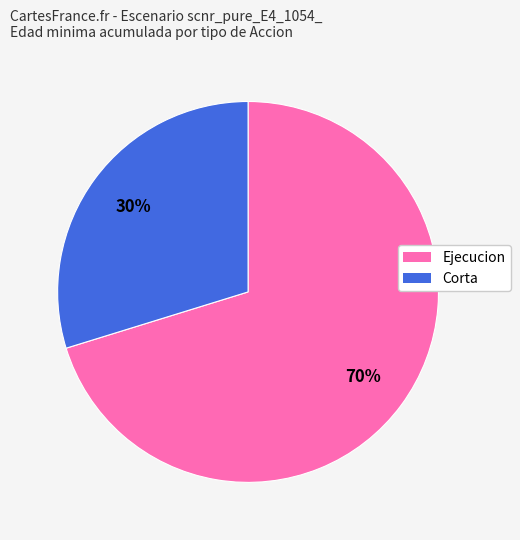

What is the majority slice?

Ejecucion